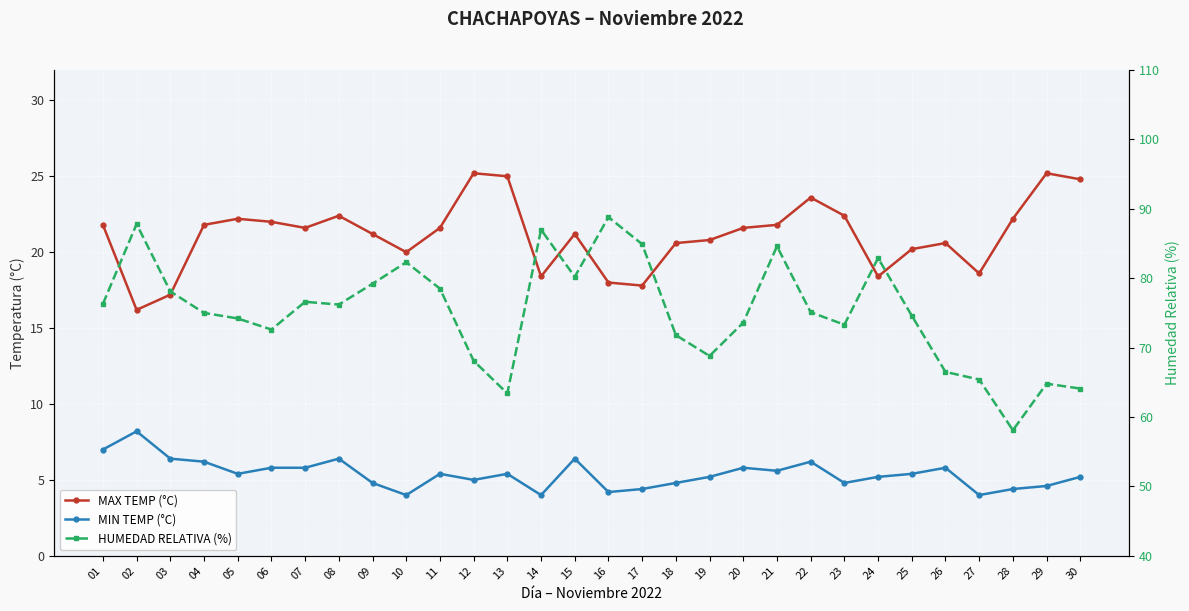

How many interior local peaks does the HUMEDAD RELATIVA (%) series have?

8